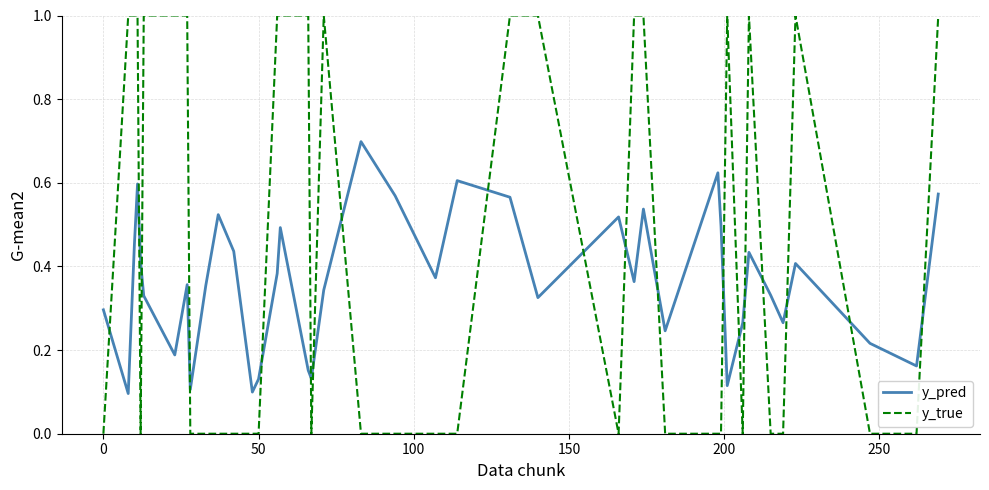

Rank the series by their maximum value, from lowest to highest.

y_pred, y_true